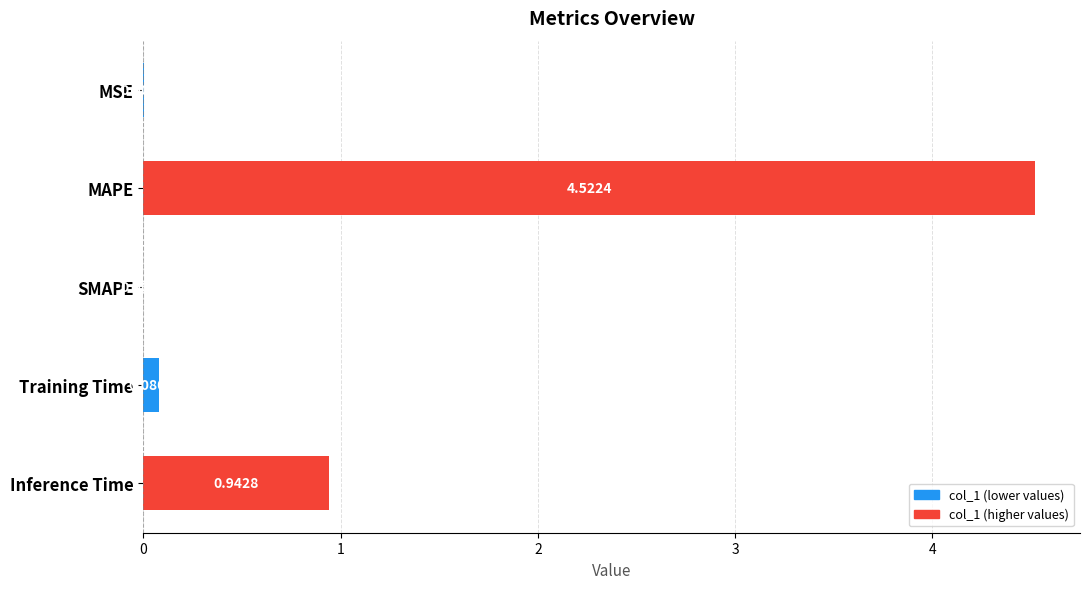

What is the average value?

1.1